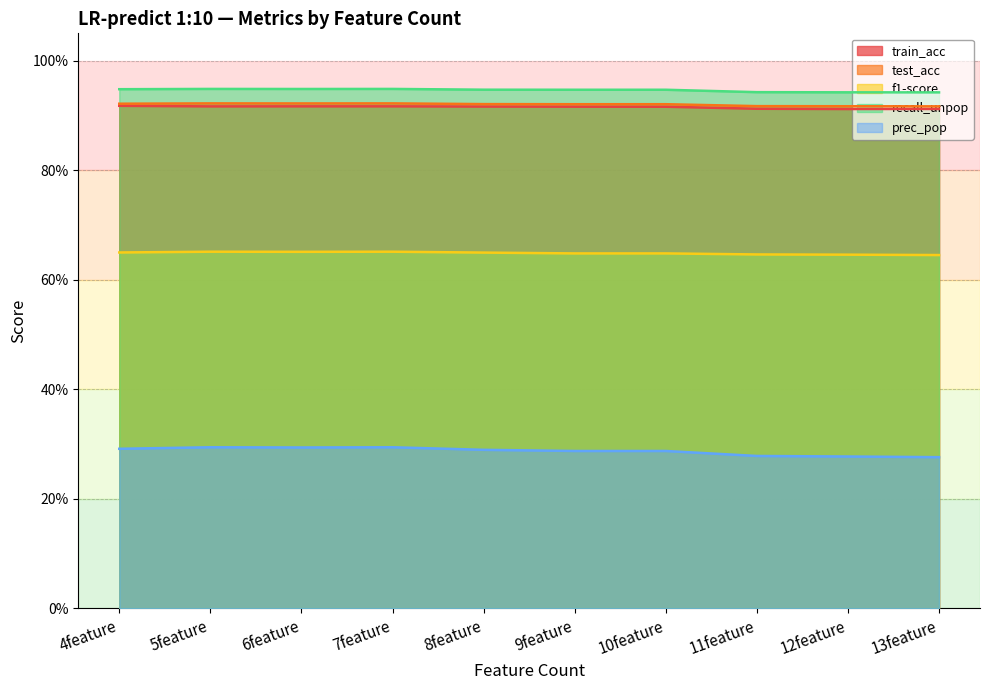

True or false: test_acc and recall_unpop cross at least once.

False